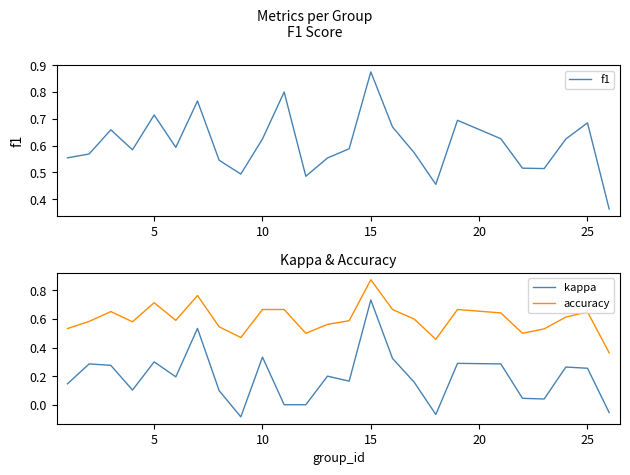

At how many categories does at least one series exceed 0?

25